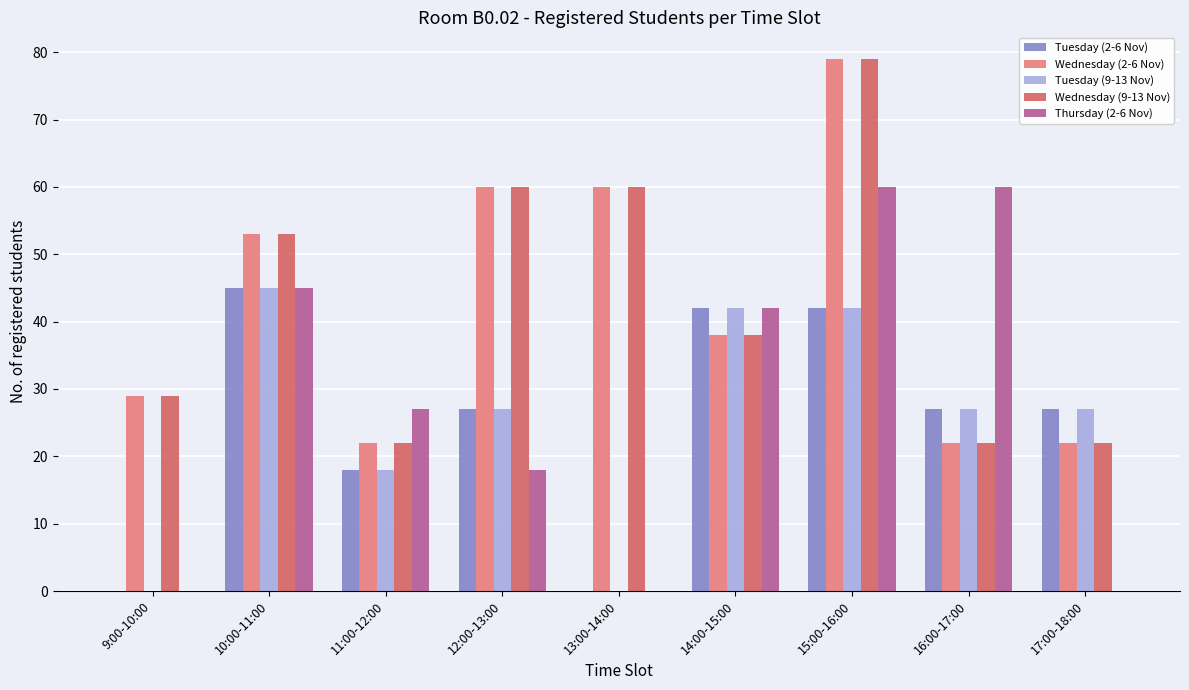

The Tuesday (9-13 Nov) series shows 81 at 10:00-11:00. True or false?

False